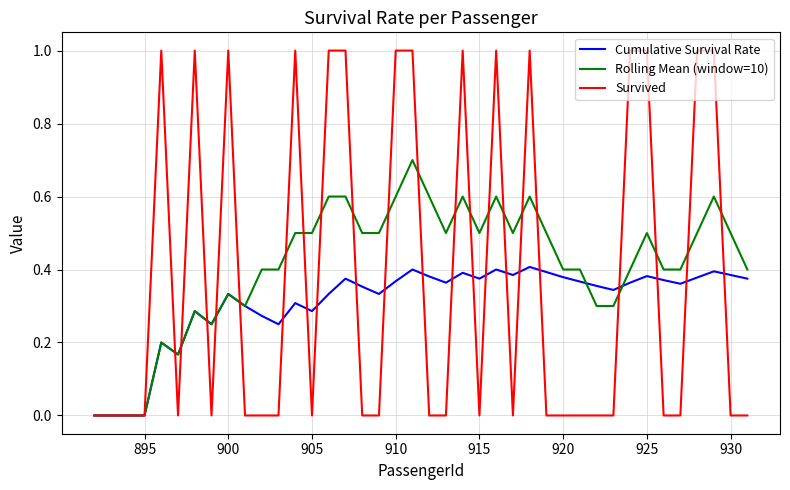

What is the highest value of the Rolling Mean (window=10) series?

0.7